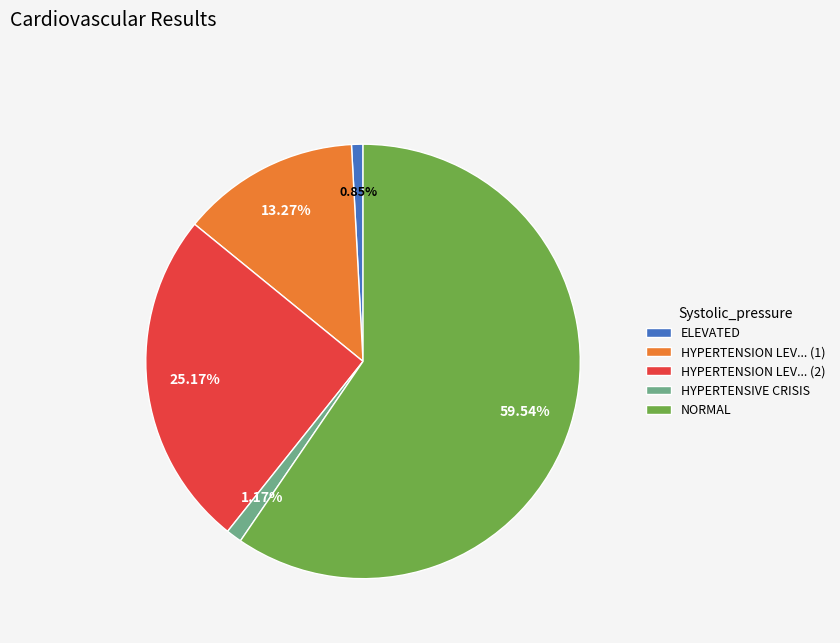

Is ELEVATED the majority of the pie?

No